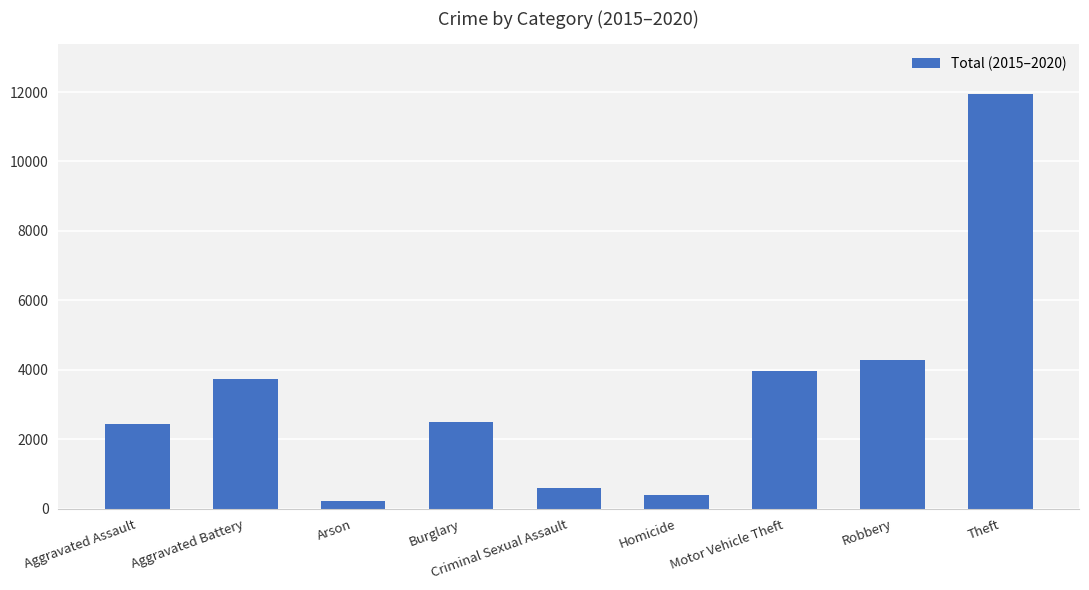

At which label is the value closest to 6083?

Robbery